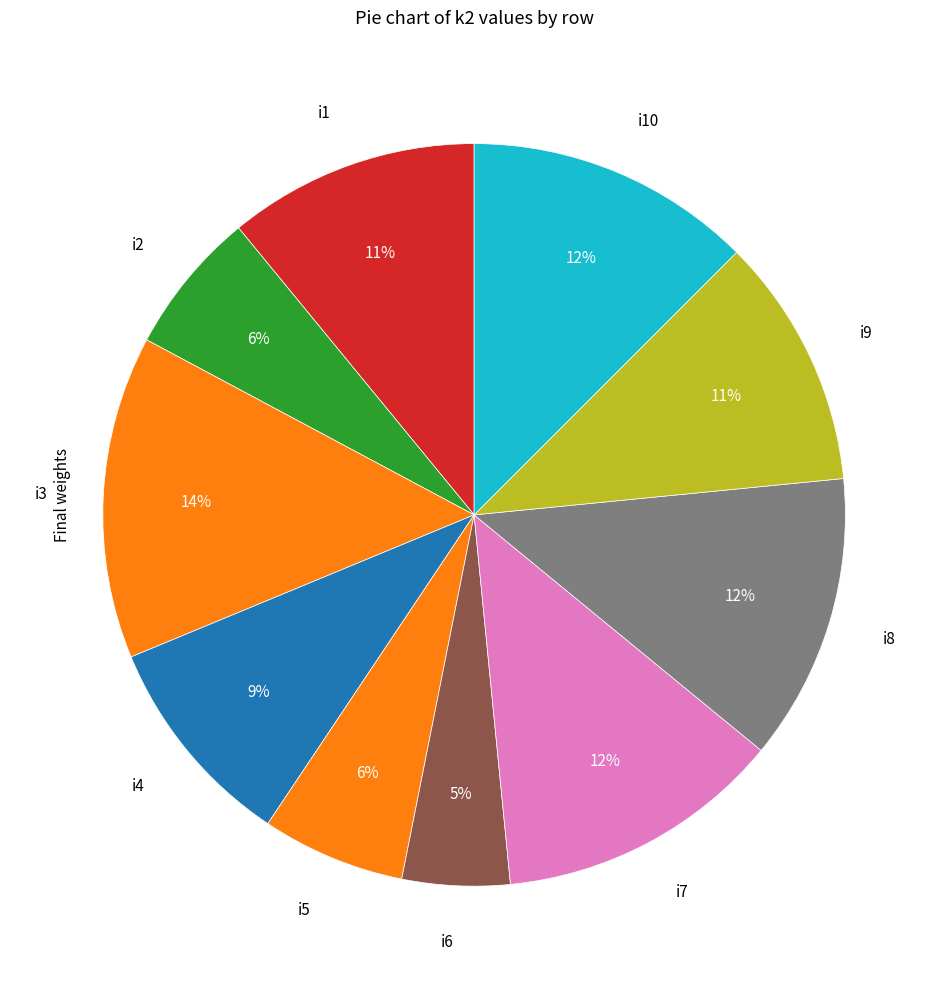

Which slice is the smallest?

i6